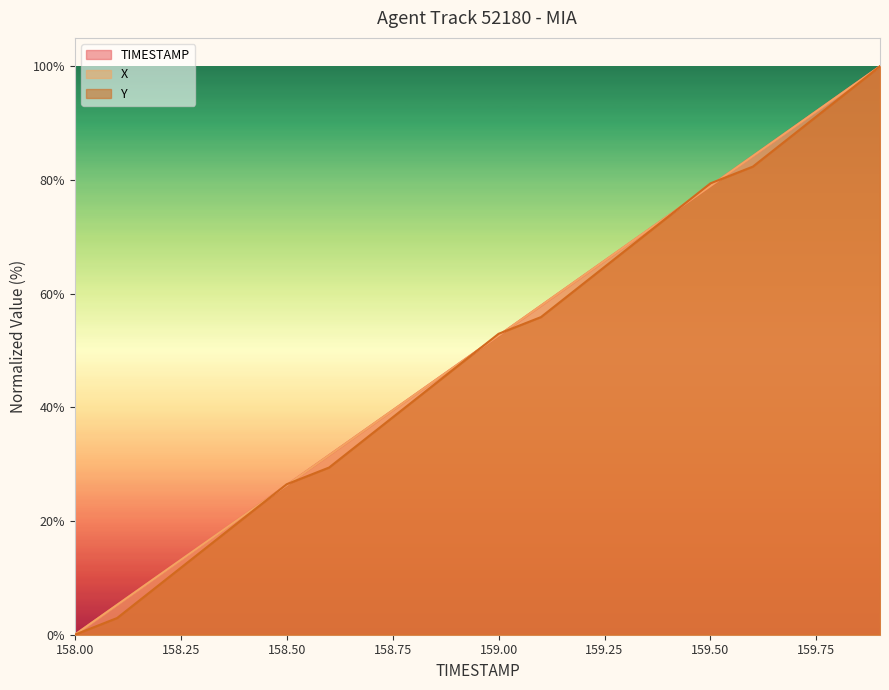

Between 158.3 and 159.4, which is larger?

159.4